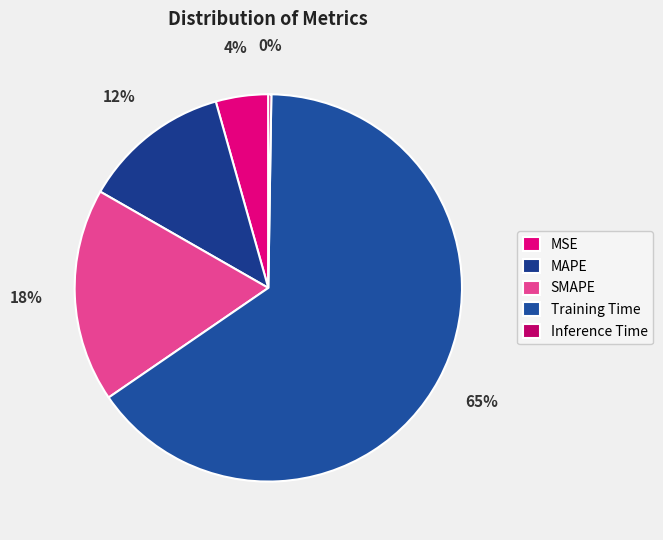

How many slices are in this pie chart?

5